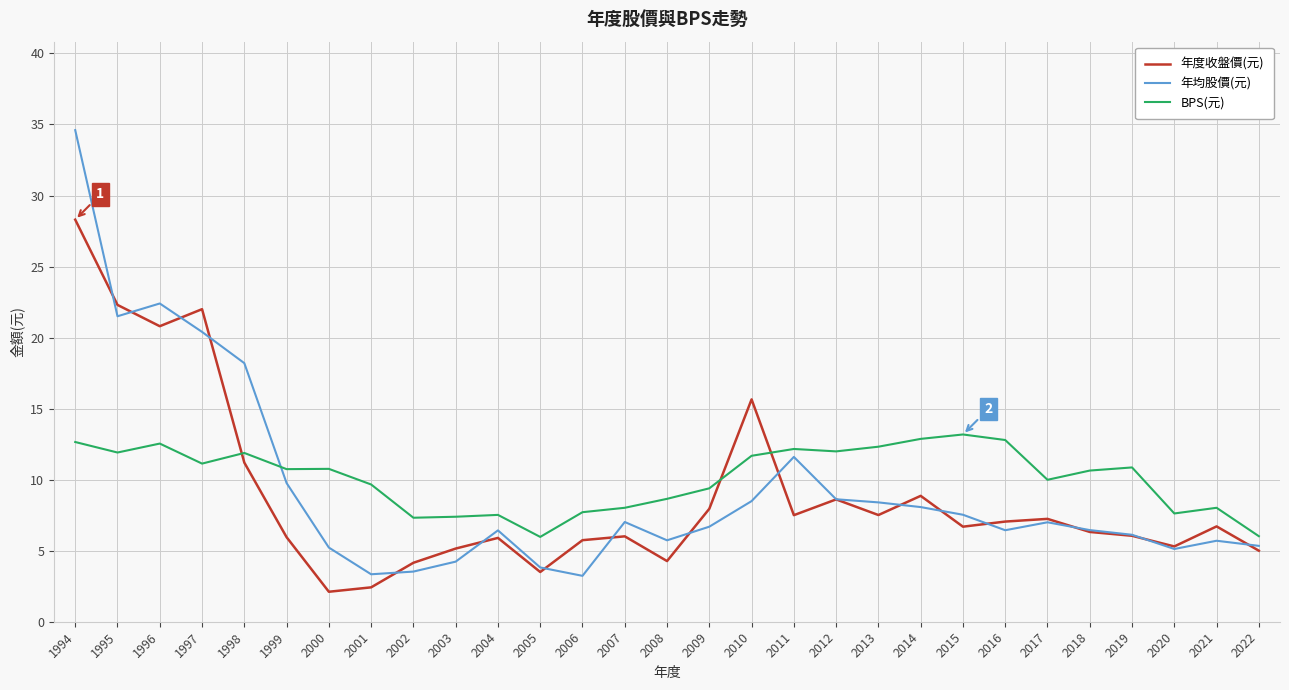

Which series ends up on top after the final intersection of 年均股價(元) and BPS(元)?

BPS(元)